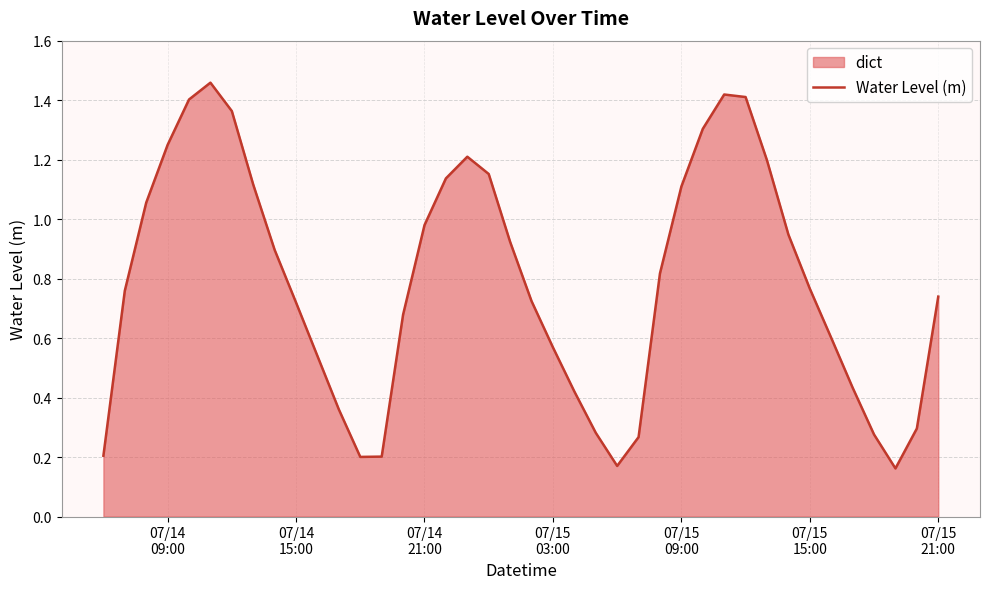

What is the difference between the maximum and minimum values?

1.3